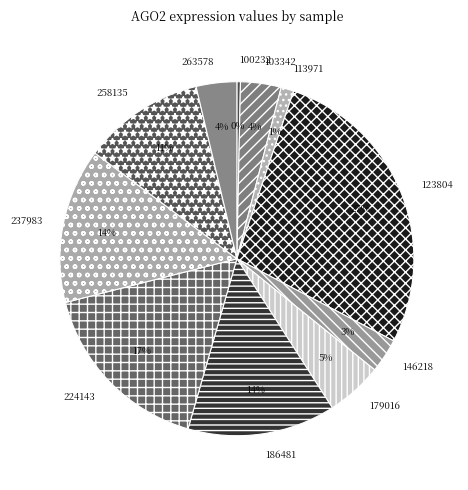

The 263578 slice represents 4% of the pie. True or false?

True